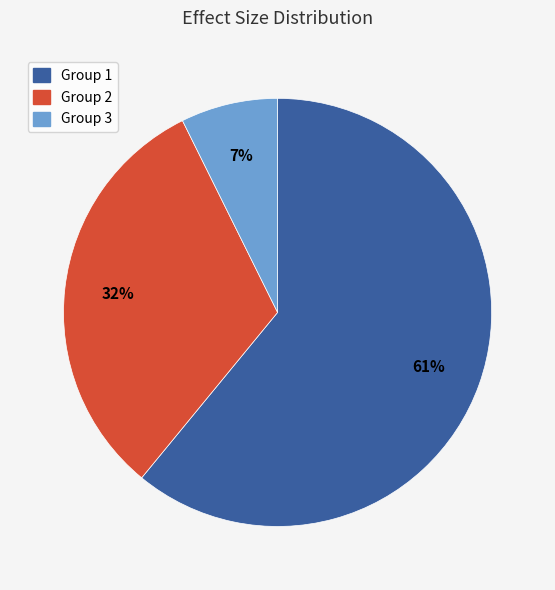

How many segments does this pie chart have?

3